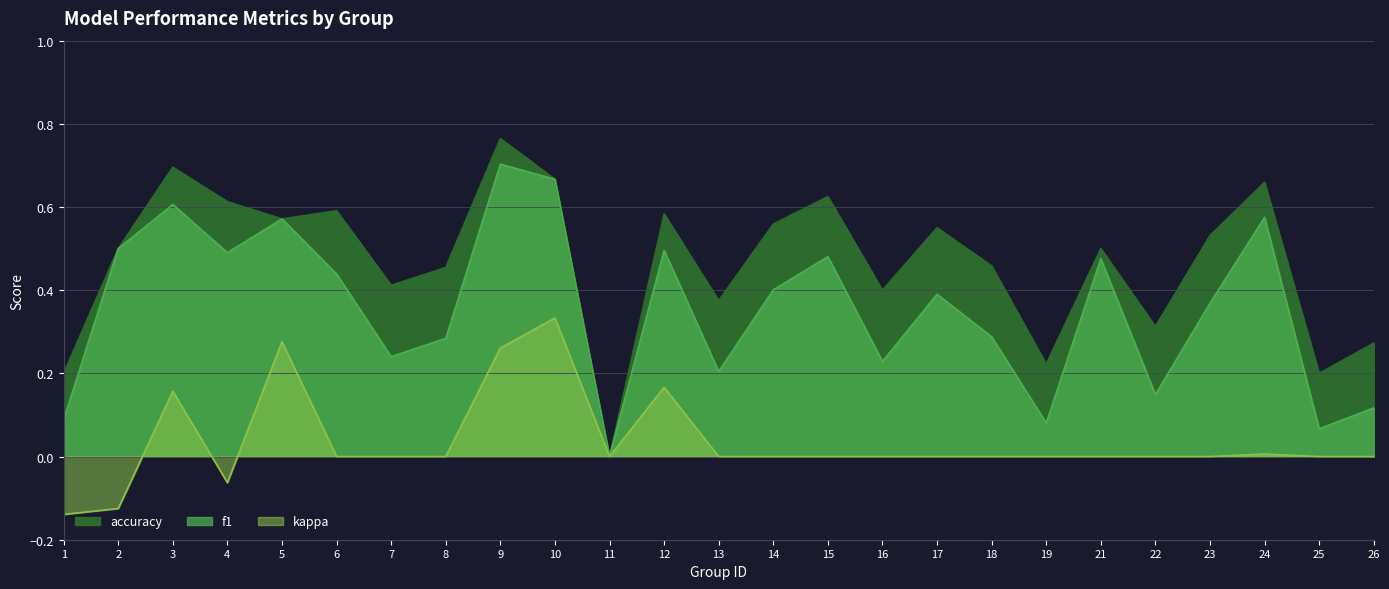

How many positive values does the f1 series have?

24